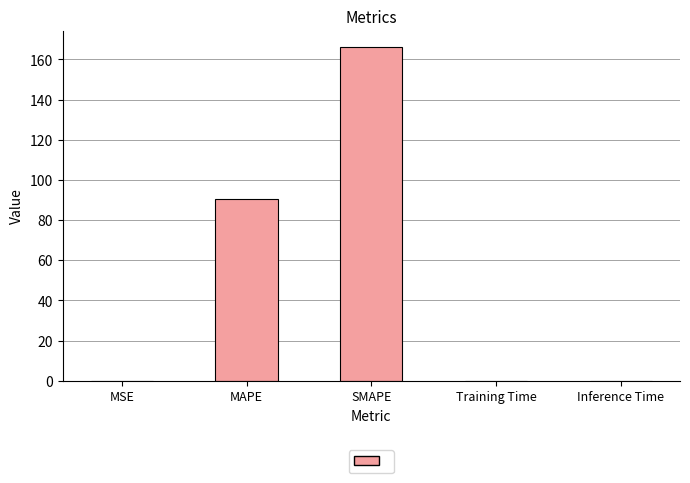

True or false: the data shows 0.0 at Training Time.

True